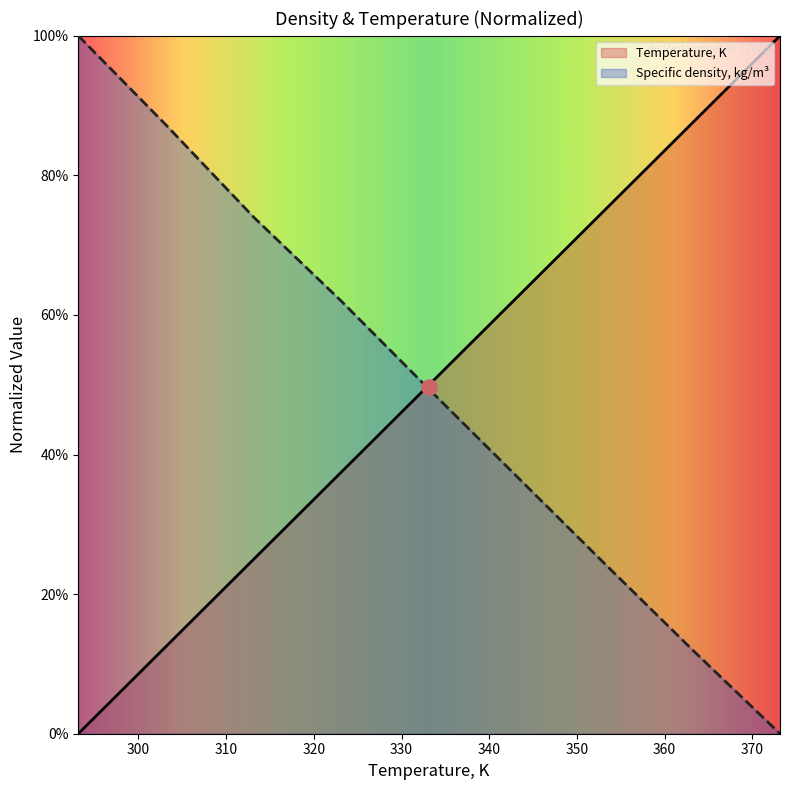

What are all the series names shown in the legend?

Temperature, K, Specific density, kg/m3